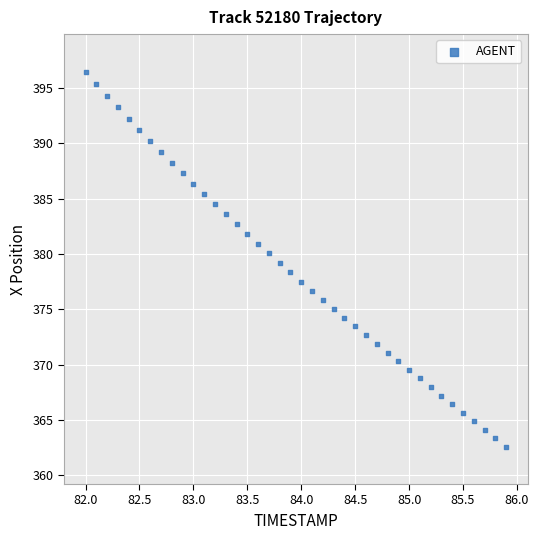

What is the range of X values (max minus min)?

3.9